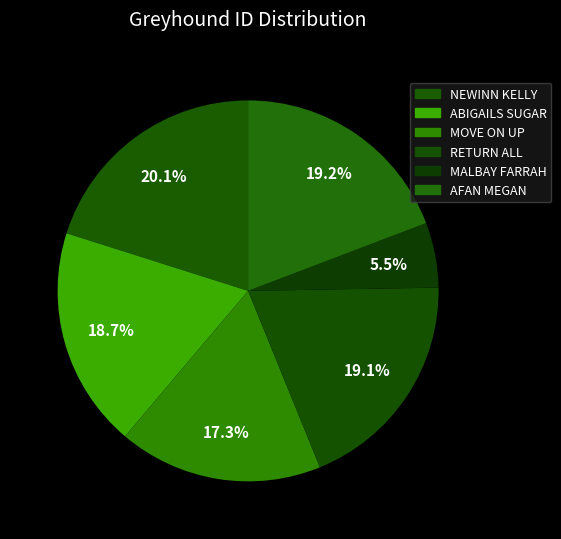

Between NEWINN KELLY and MALBAY FARRAH, which is larger?

NEWINN KELLY